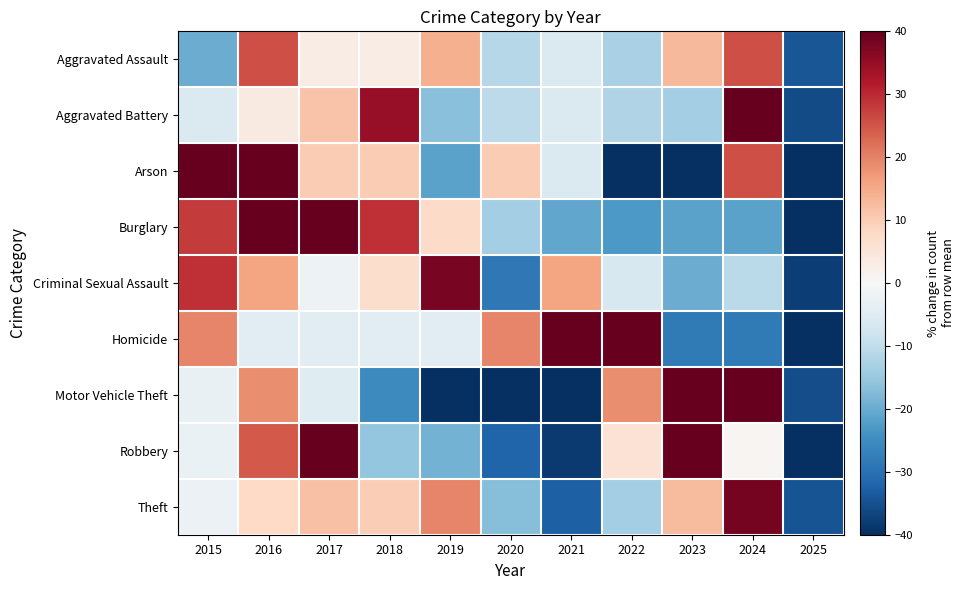

Between 2021 and 2024, which series saw the biggest shift?

Motor Vehicle Theft